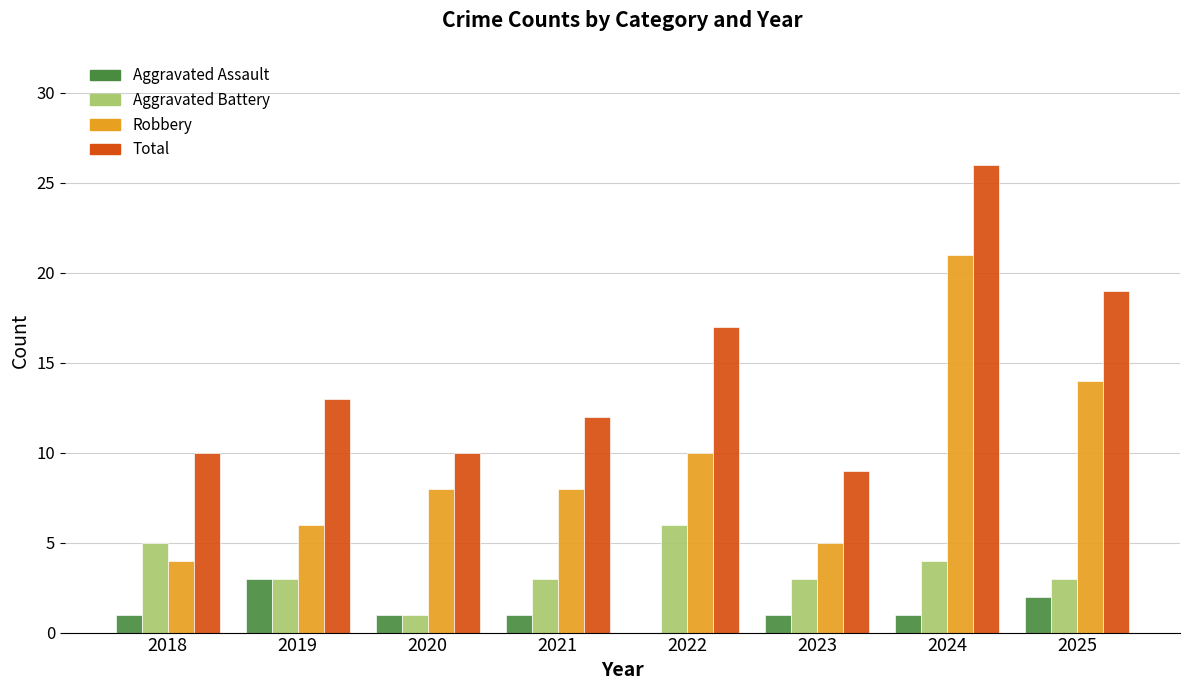

Reading left to right, what are all the values shown in this chart?

Aggravated Assault: 2018=1	2019=3	2020=1	2021=1	2022=0	2023=1	2024=1	2025=2
Aggravated Battery: 2018=5	2019=3	2020=1	2021=3	2022=6	2023=3	2024=4	2025=3
Robbery: 2018=4	2019=6	2020=8	2021=8	2022=10	2023=5	2024=21	2025=14
Total: 2018=10	2019=13	2020=10	2021=12	2022=17	2023=9	2024=26	2025=19